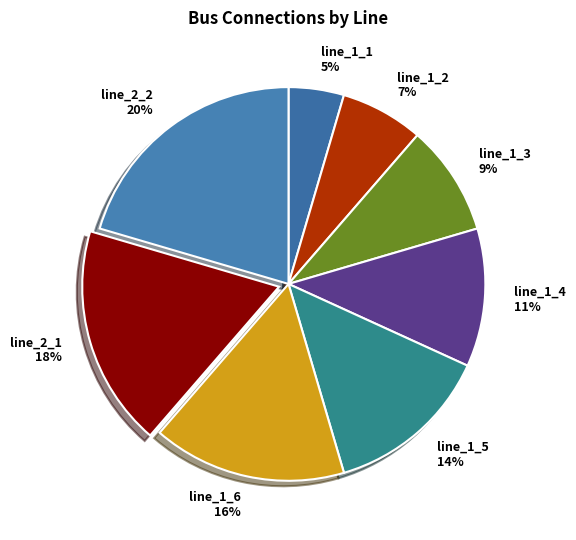

What is the smallest slice in the pie chart?

line_1_1